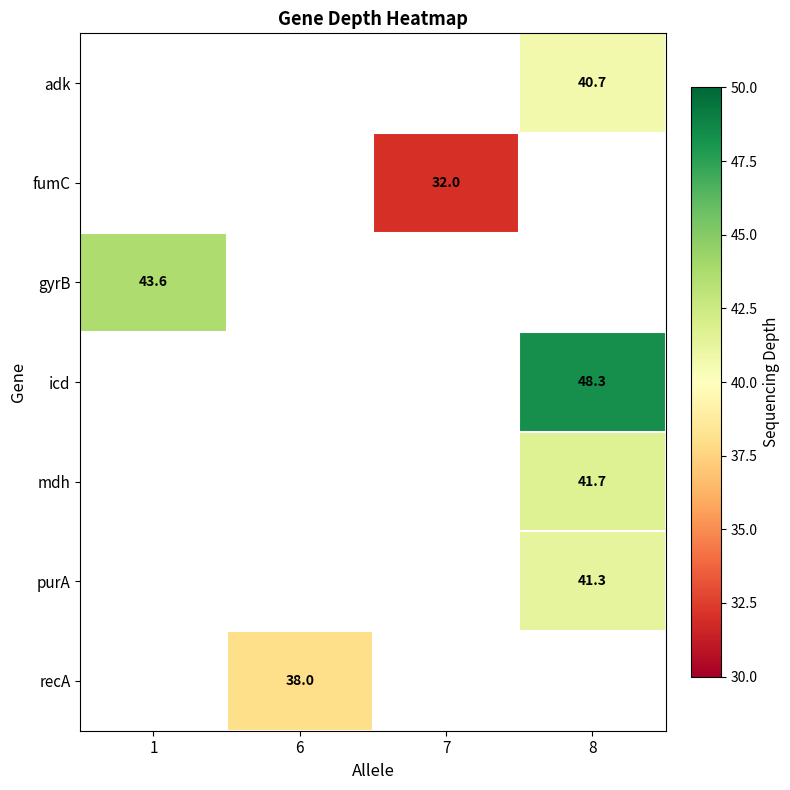

The value of purA at 8 is 61.3. True or false?

False